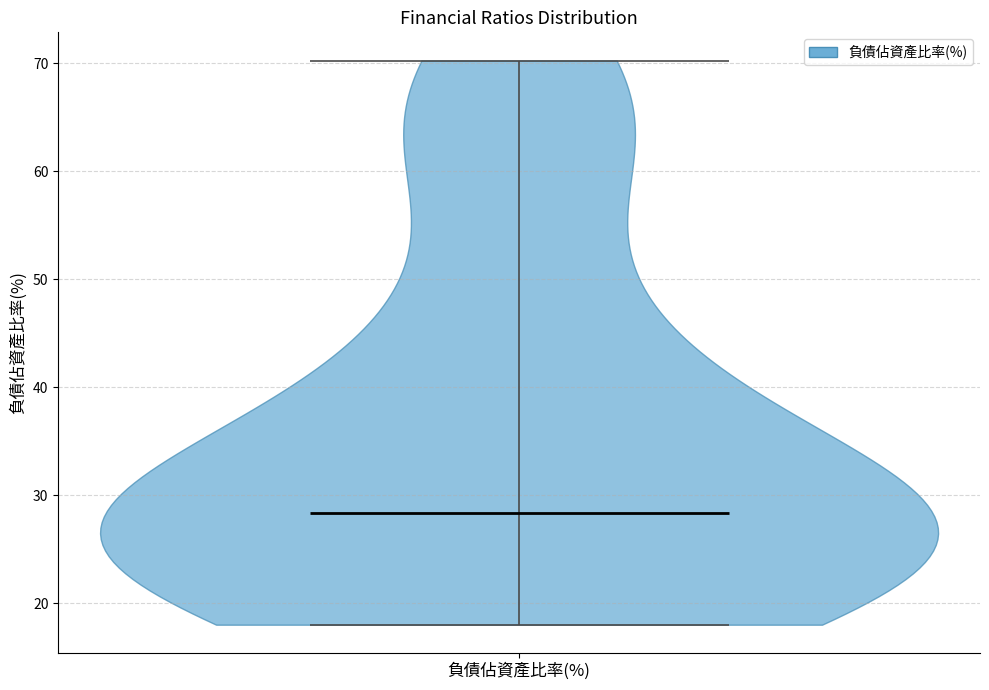

What is the lowest point the violin for 負債佔資產比率(%) reaches on the y-axis? The values are not printed on the chart, so give them approximately, as read against the axis.

18